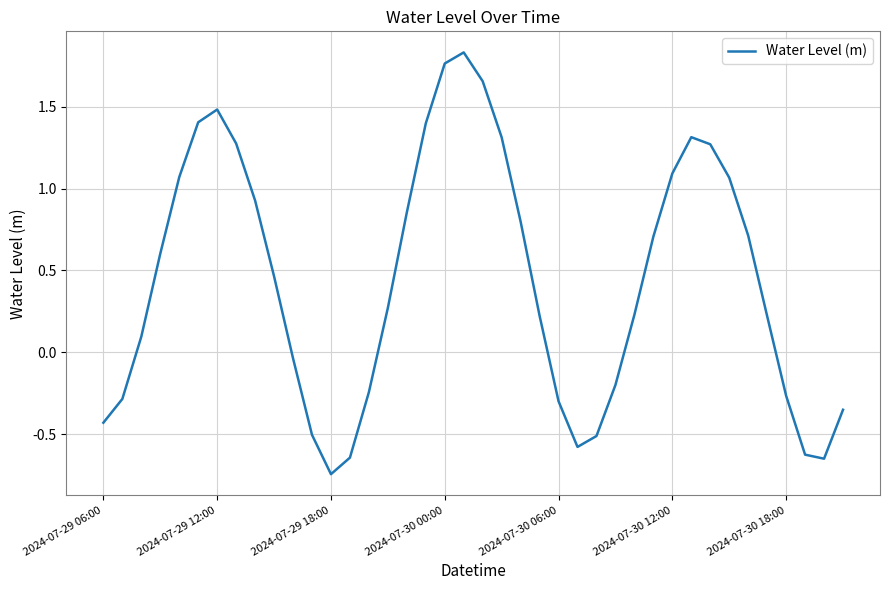

Does the chart display data point markers on the line(s)?

No